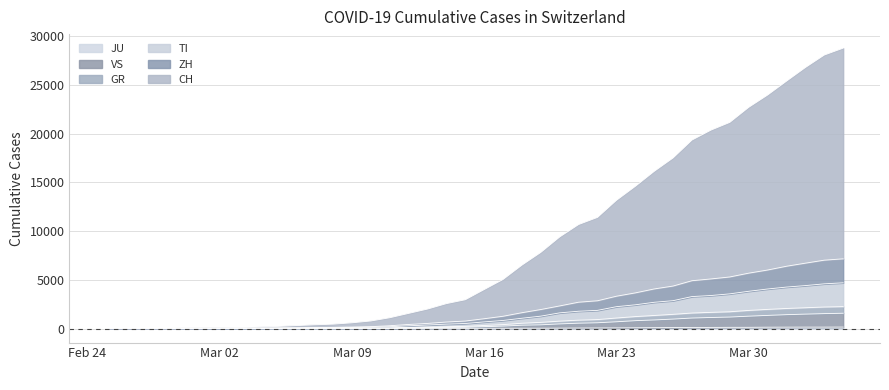

Read the CH value at 2020-04-02.

26783